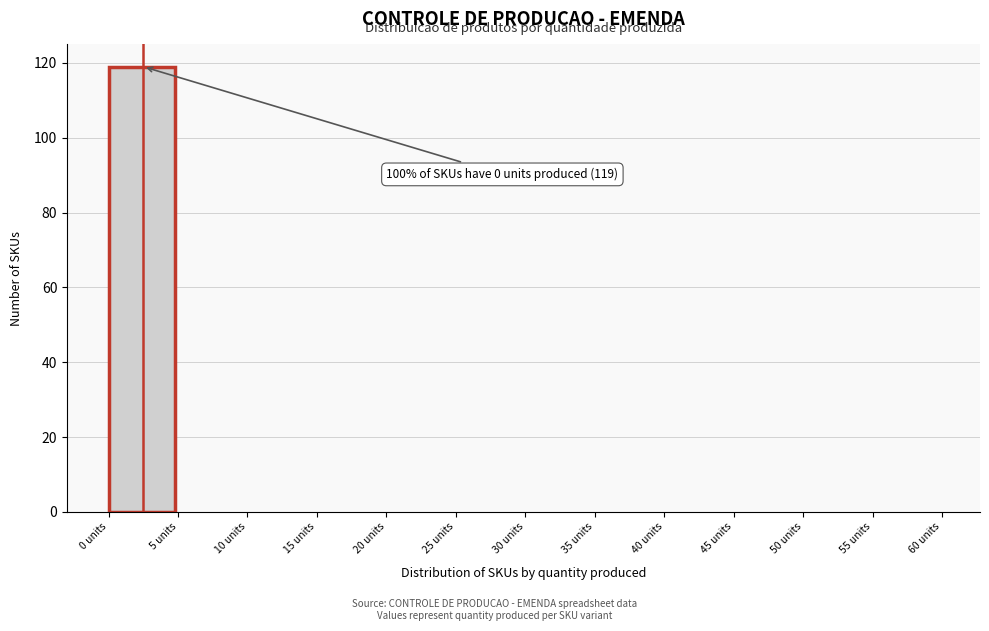

Over which range of the x-axis is the bar tallest?

0 to 5